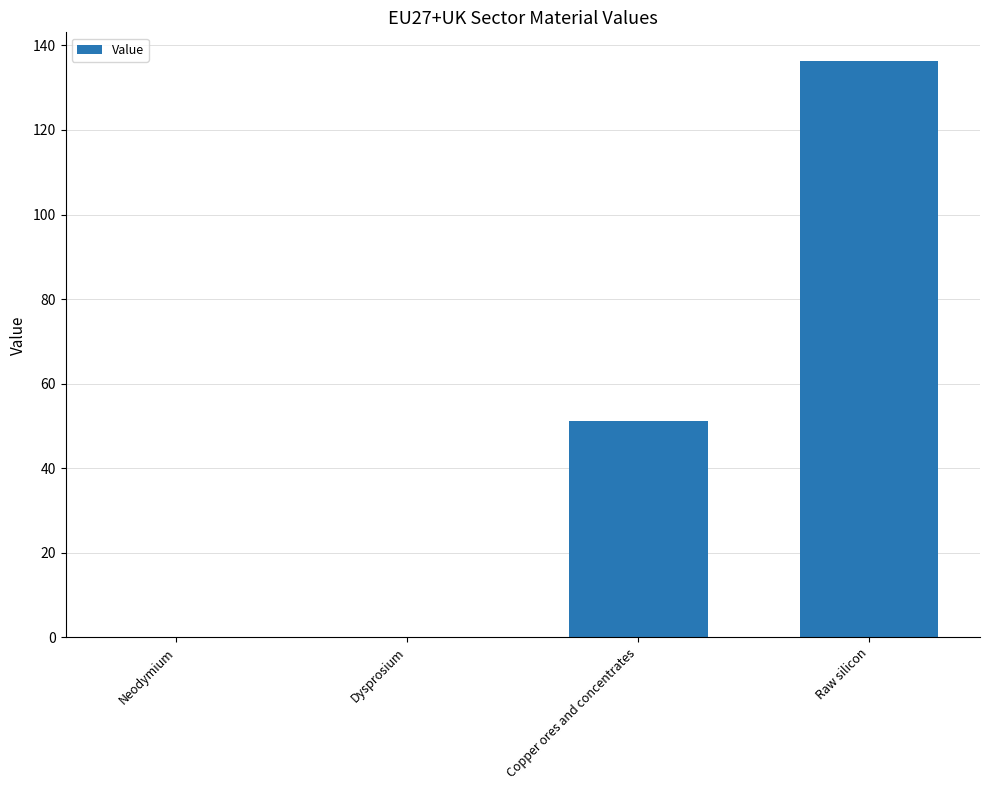

What is the sum of all values?

187.4